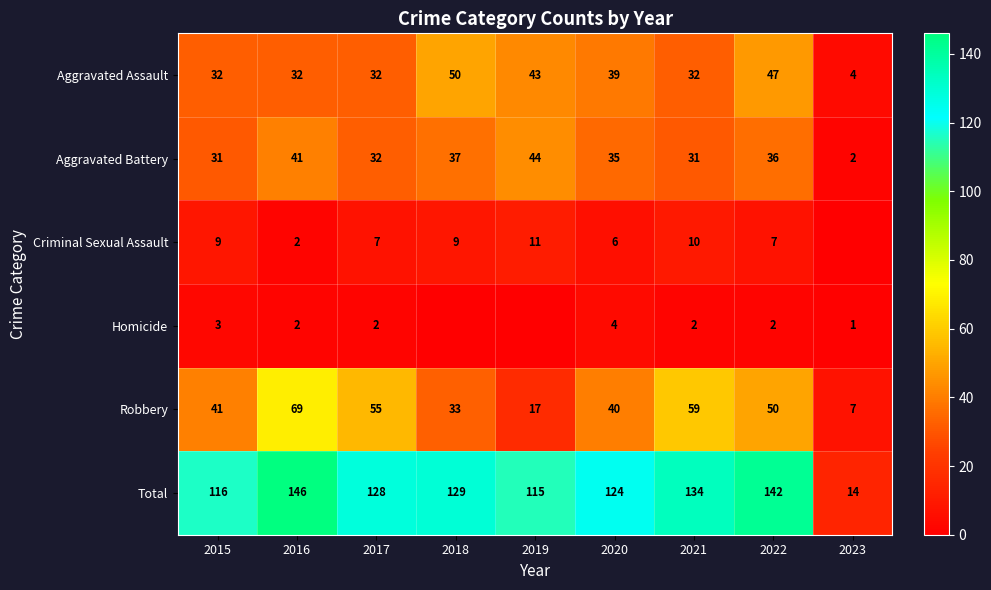

Count the number of categories in the chart.

9